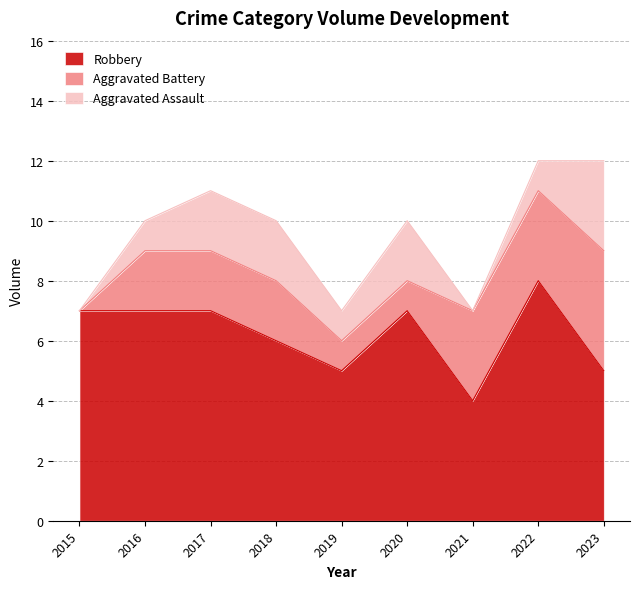

Count the Aggravated Assault values in the range 1 to 2.

6